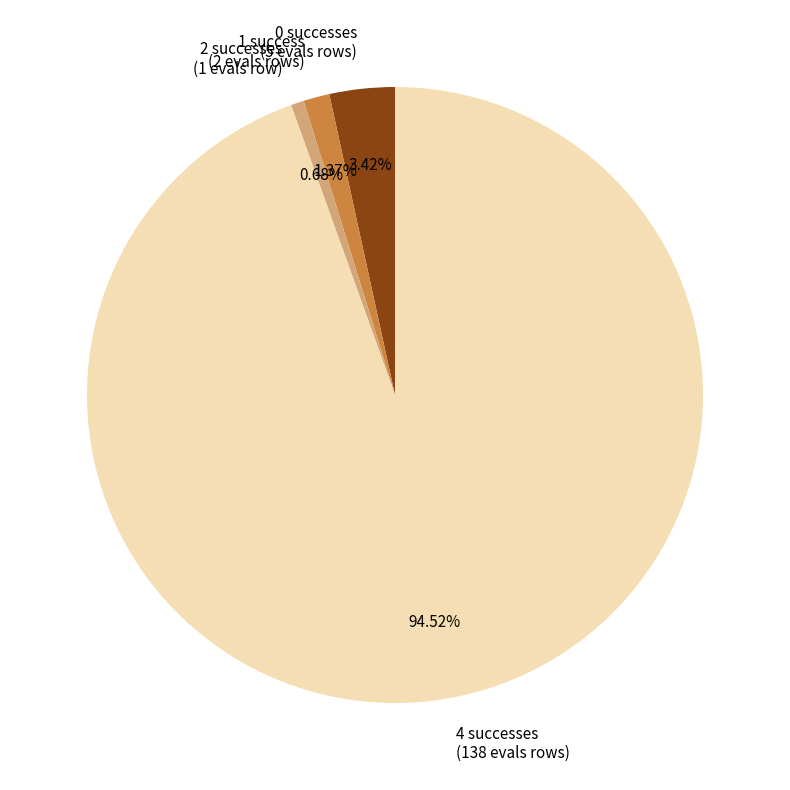

Is the sum of 0 successes (5 evals rows) and 1 success (2 evals rows) greater than half?

No